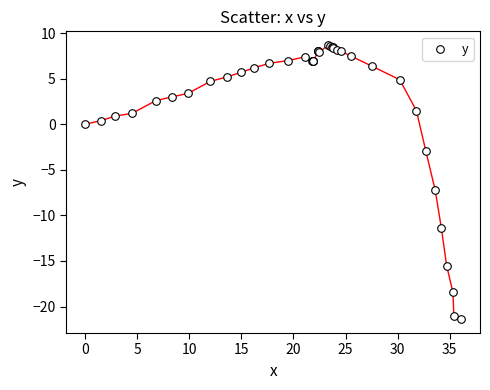

What Y value in the scatter plot is closest to -6?

-7.2